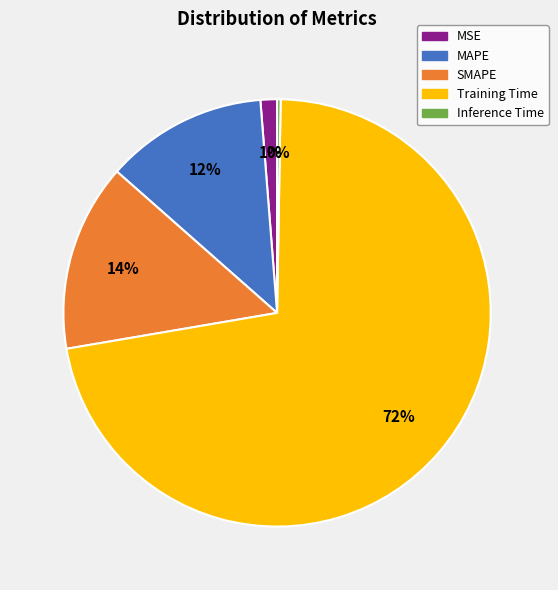

To the nearest percent, what percentage of the pie is MSE?

1%